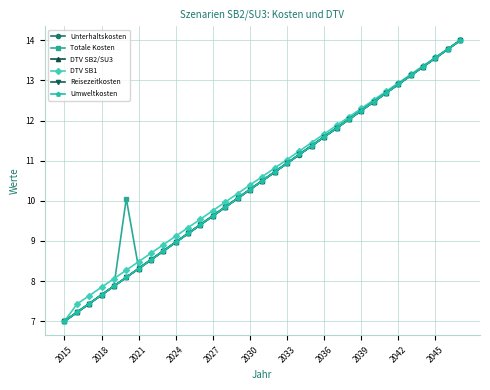

What is the value of the Reisezeitkosten point at the 29th from the left?

13.1